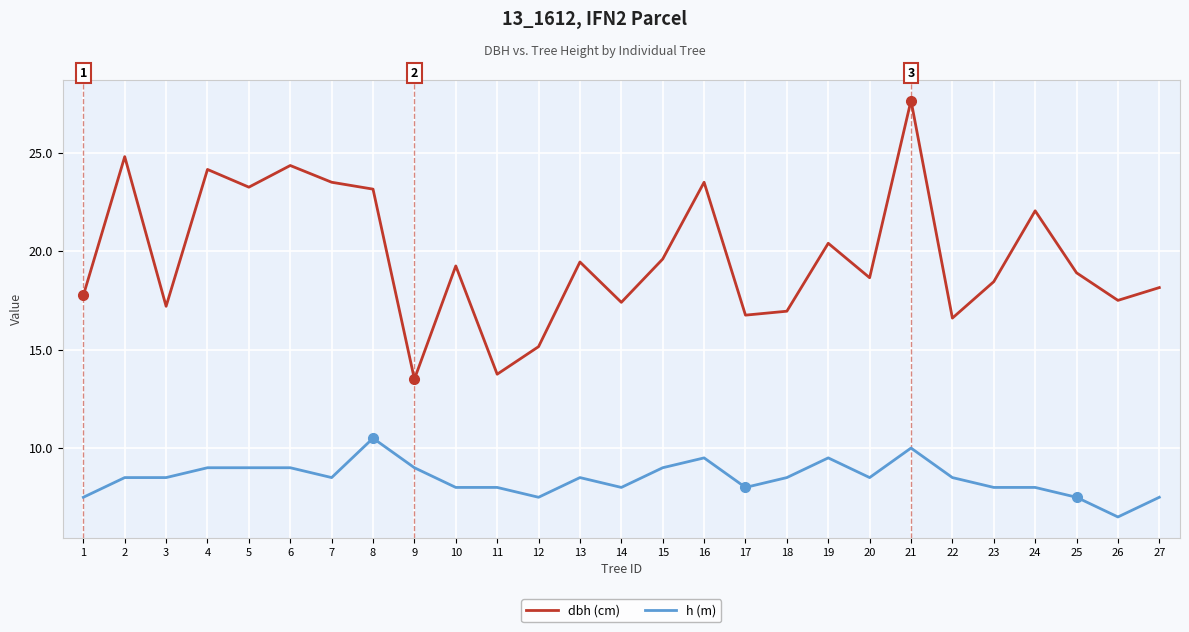

Between 1 and 13, which series saw the biggest shift?

dbh (cm)